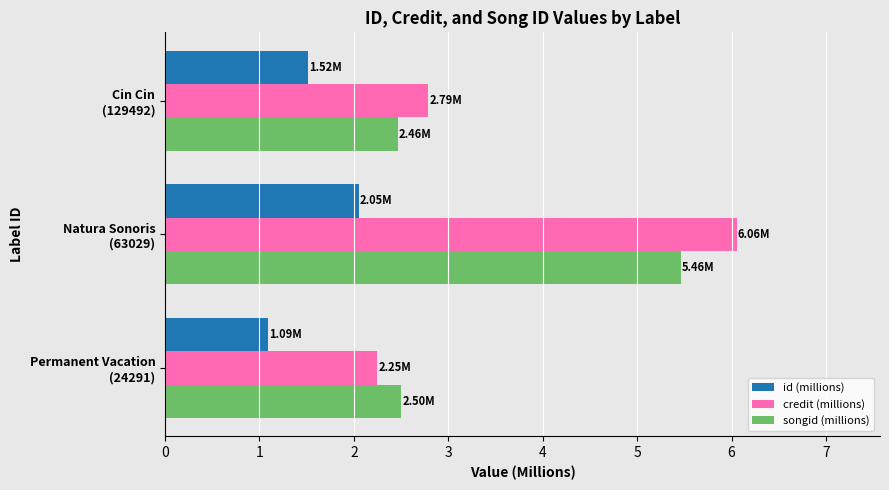

What is the sum of all songid (millions) values?

10.4